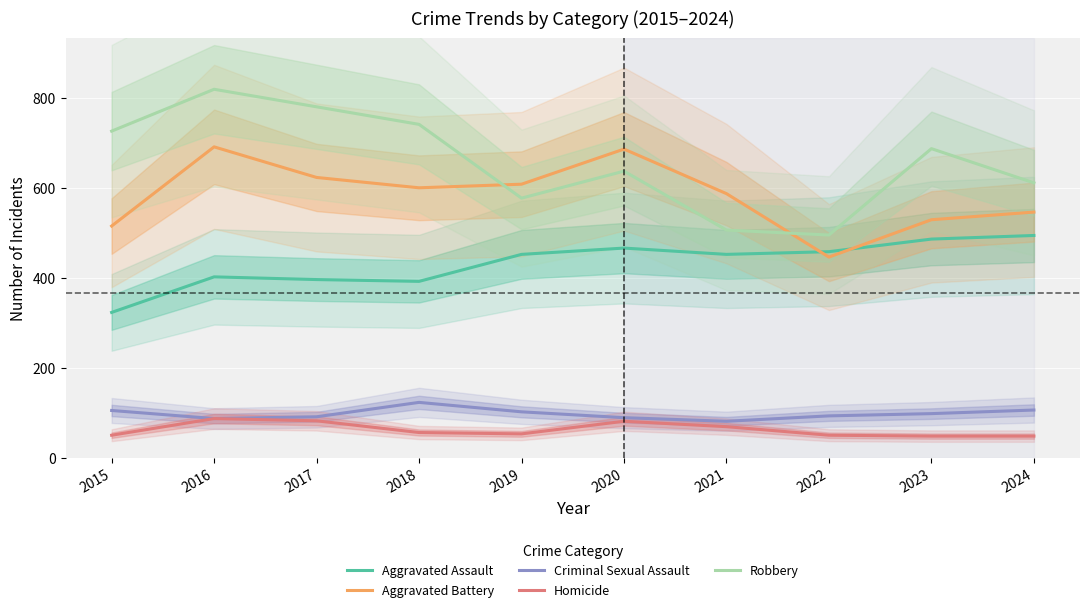

Reading left to right, transcribe all the data shown in this chart.

Aggravated Assault: 323	402	396	392	452	466	452	458	486	494
Aggravated Battery: 515	691	623	600	608	686	587	446	529	546
Criminal Sexual Assault: 105	87	91	123	102	89	81	93	98	106
Homicide: 50	87	82	56	53	81	69	50	48	48
Robbery: 726	819	780	741	577	637	506	495	687	611